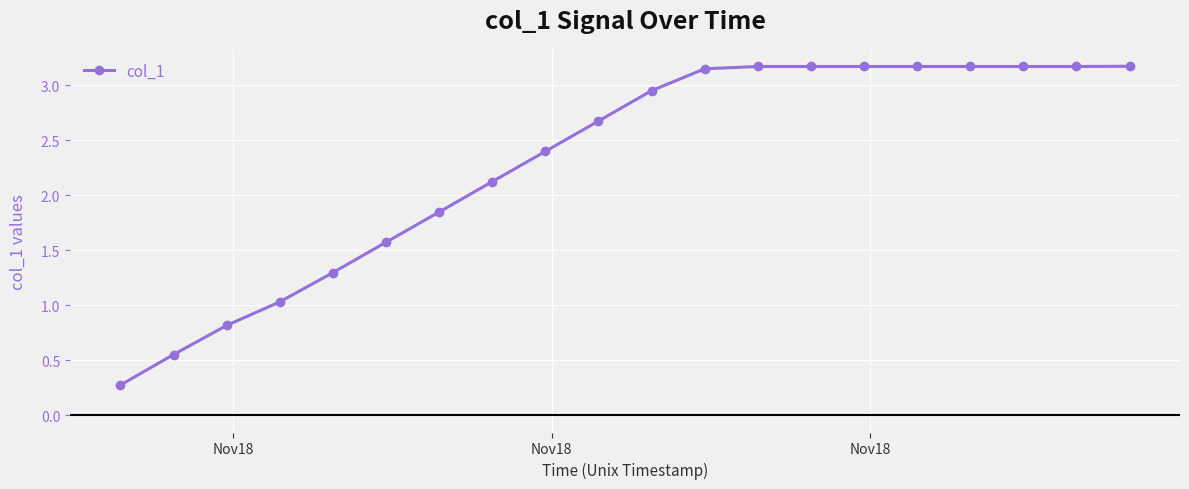

What is the sum of all values?

46.0